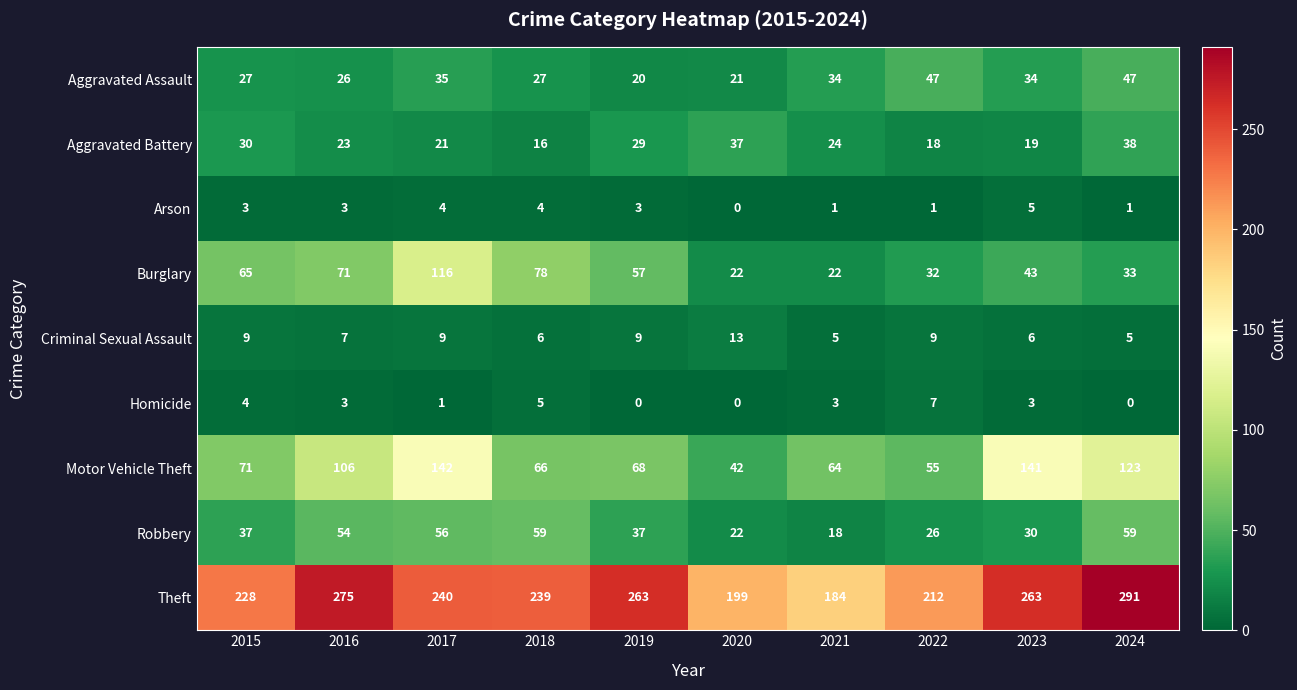

What is the sum of all Motor Vehicle Theft values?

878